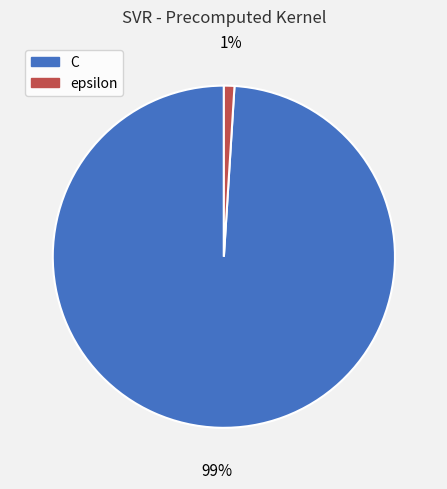

Which has a higher value, C or epsilon?

C